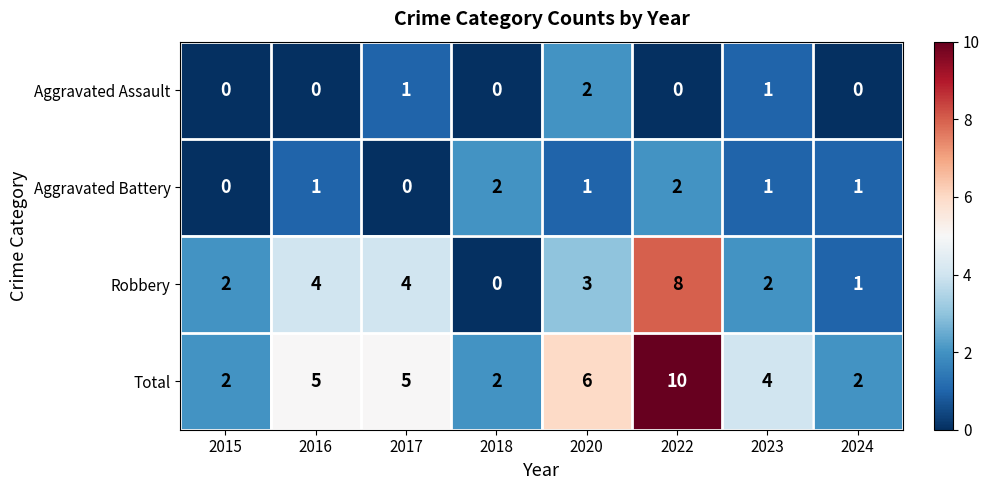

What is the maximum value for Total?

10